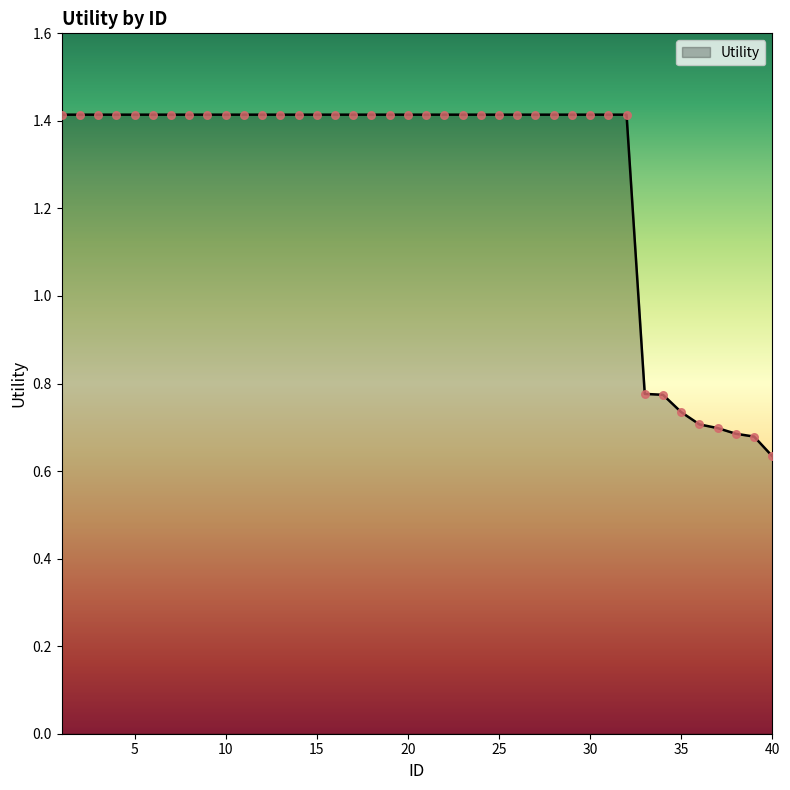

What is the greatest value displayed?

1.4